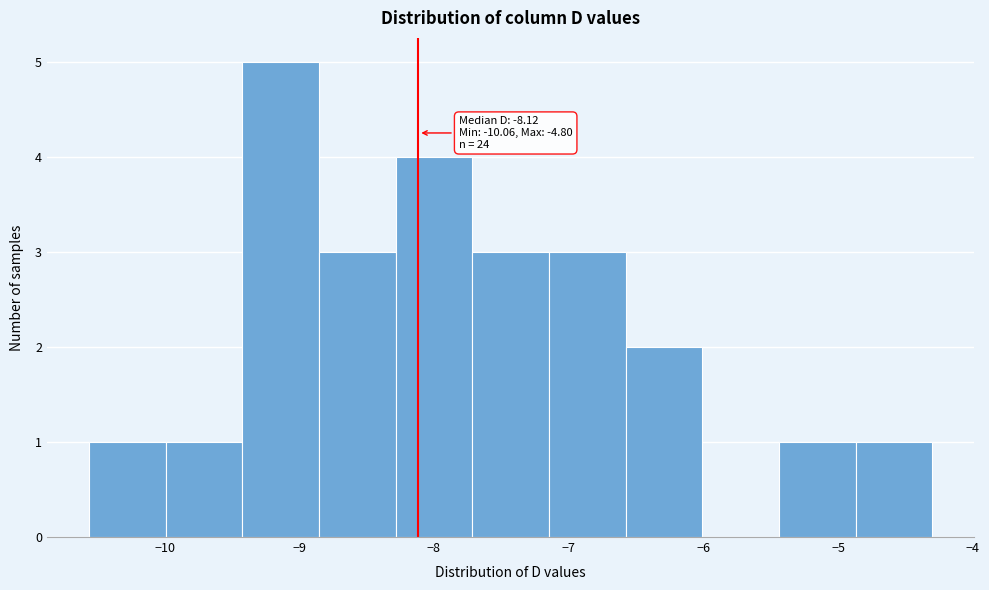

Over which range of the x-axis is the bar tallest?

-9.4 to -8.9